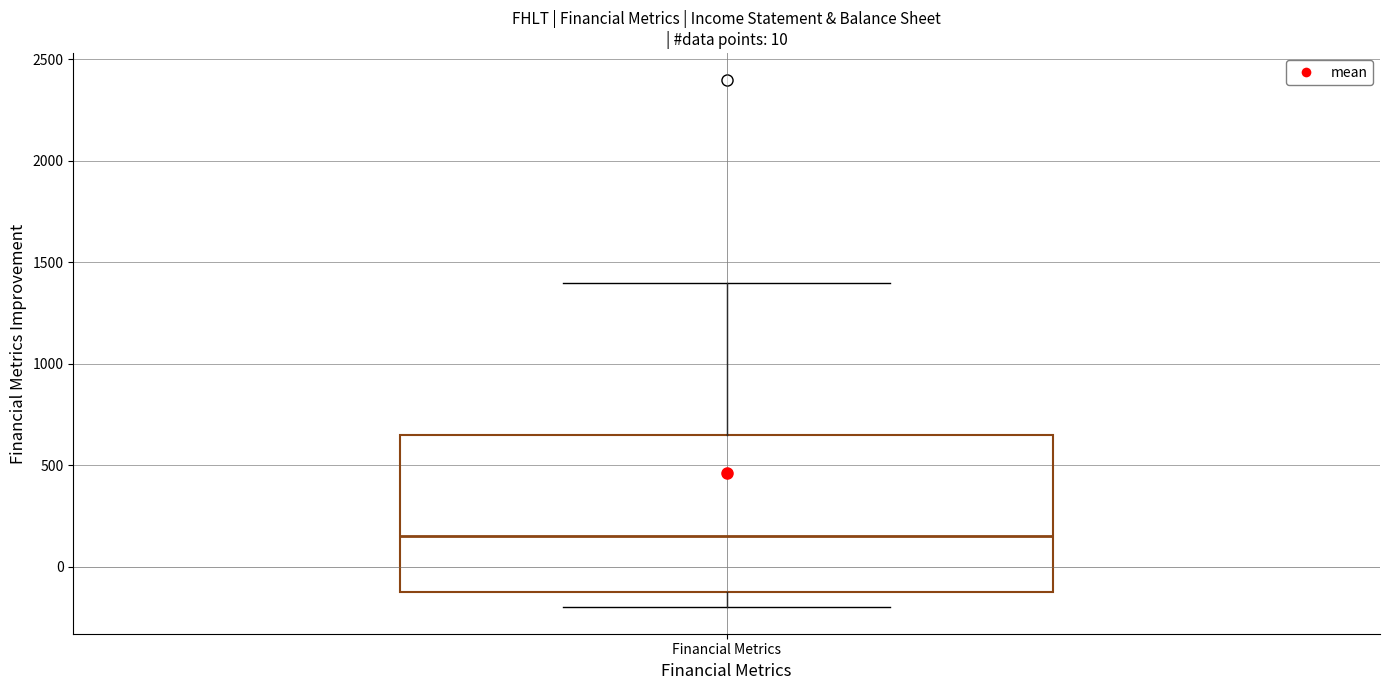

Read this box plot against the y-axis: the position of the median line, the range covered by the box, and the ends of both whiskers. The values are not printed on the chart, so give them approximately, as read against the axis.

median 150, box -100 to 650, whiskers -200 to 1400